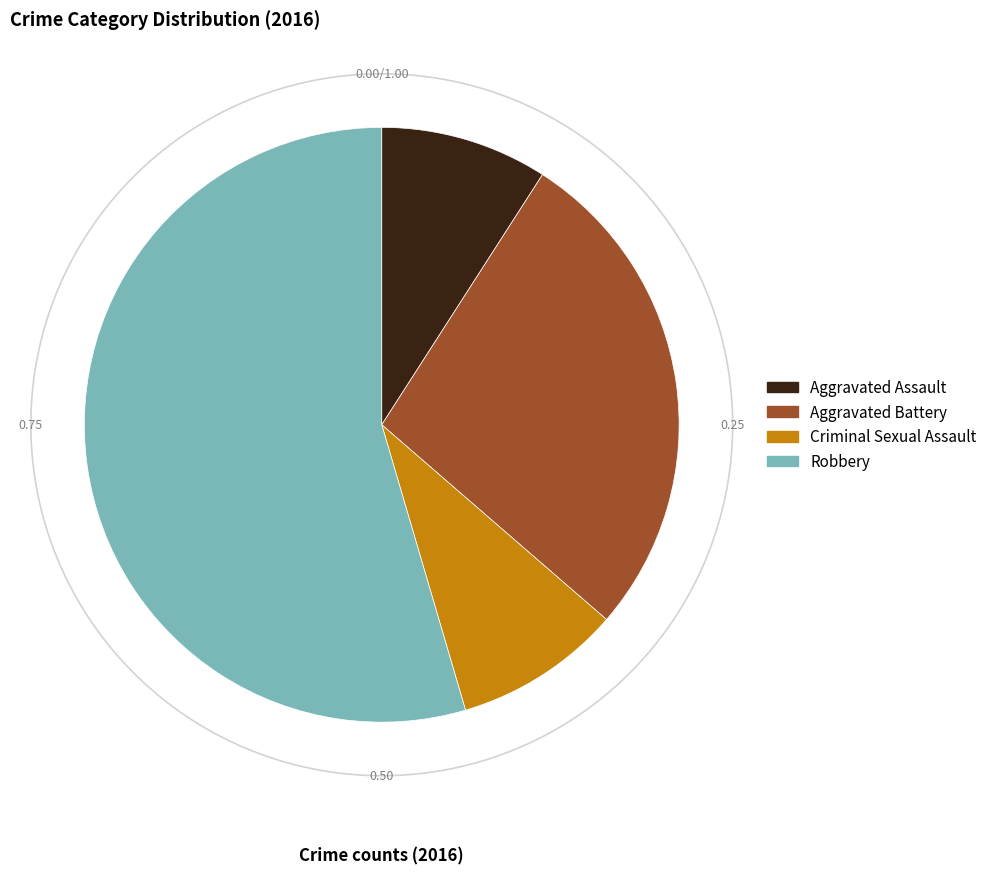

What portion of the pie excludes Aggravated Assault?

90.9%